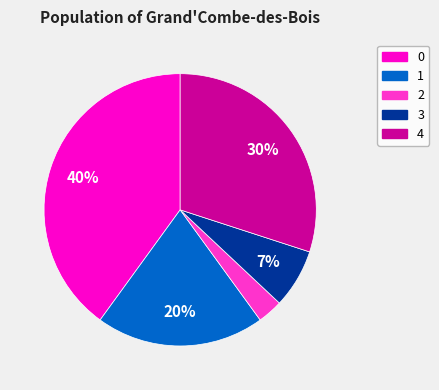

How many segments does this pie chart have?

5